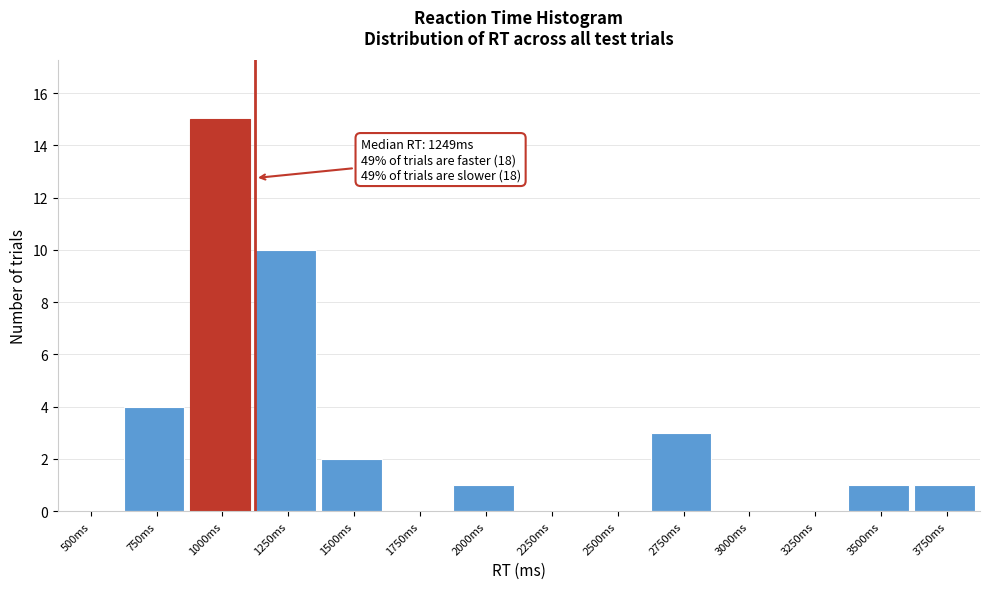

Reading left to right, transcribe all the data shown in this chart.

500ms=0	750ms=4	1000ms=15	1250ms=10	1500ms=2	1750ms=0	2000ms=1	2250ms=0	2500ms=0	2750ms=3	3000ms=0	3250ms=0	3500ms=1	3750ms=1